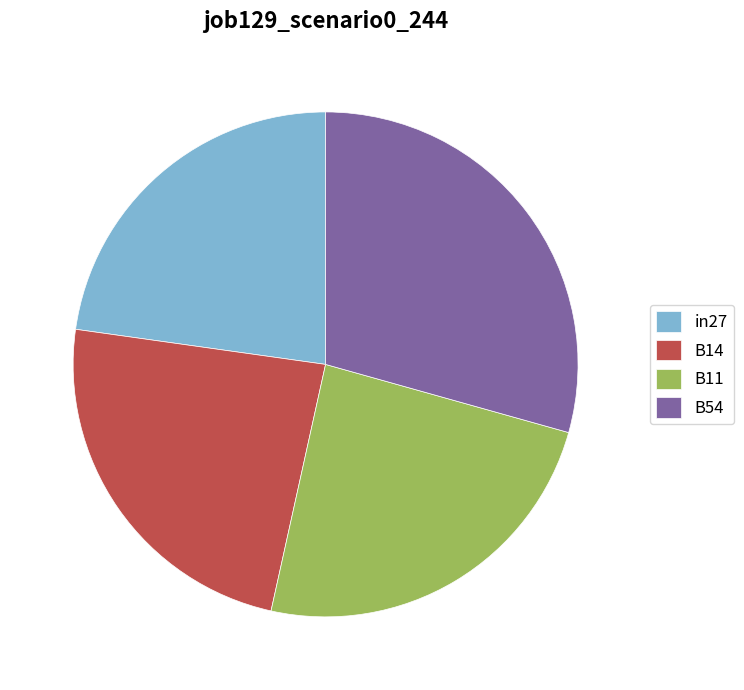

The B54 slice represents 40% of the pie. True or false?

False